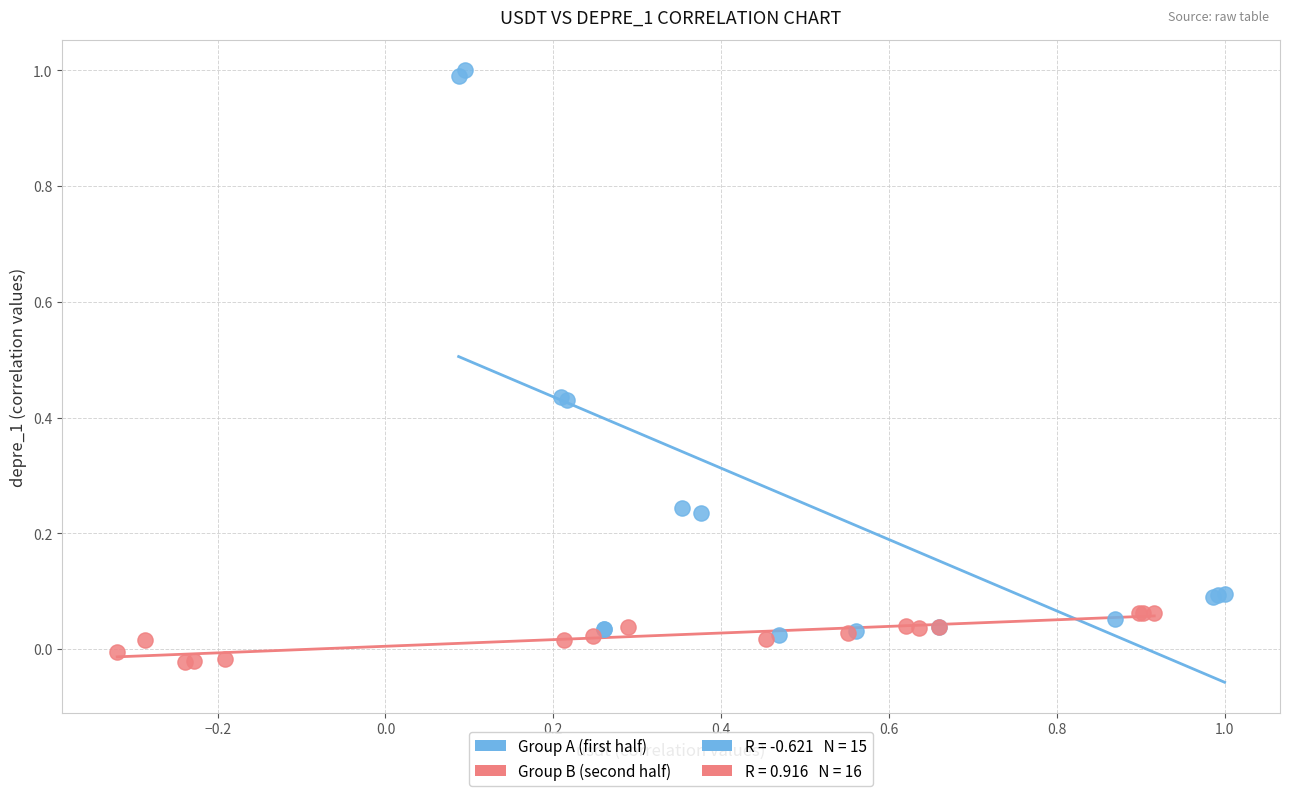

Which series reaches the minimum Y coordinate?

Group B (second half)